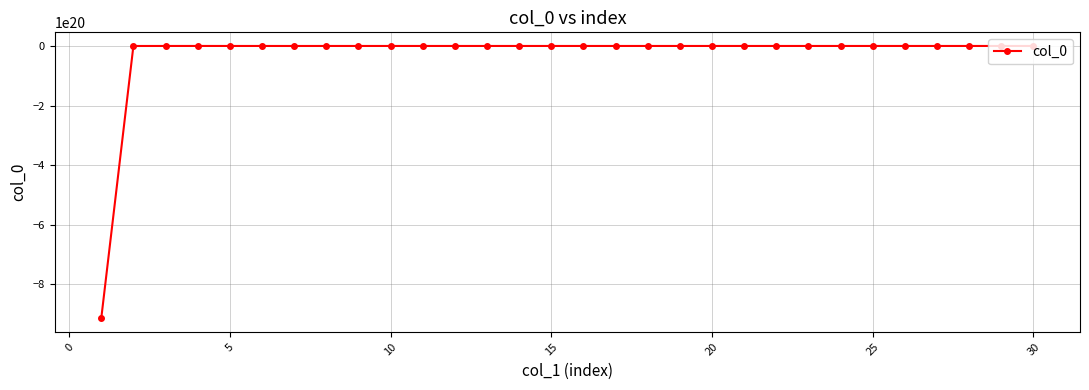

Count the number of values greater than 0.

6